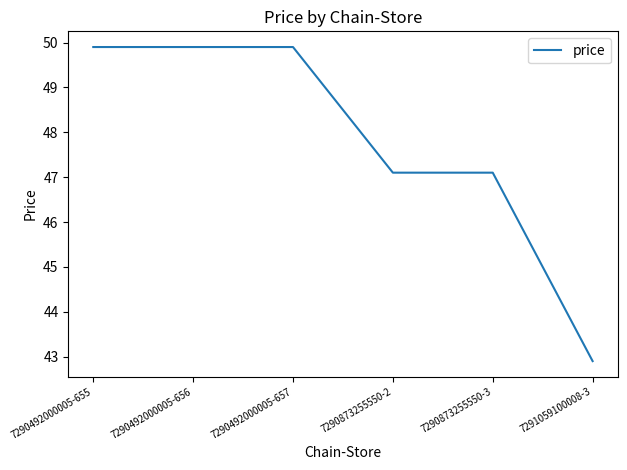

What is the maximum value shown in the chart?

49.9